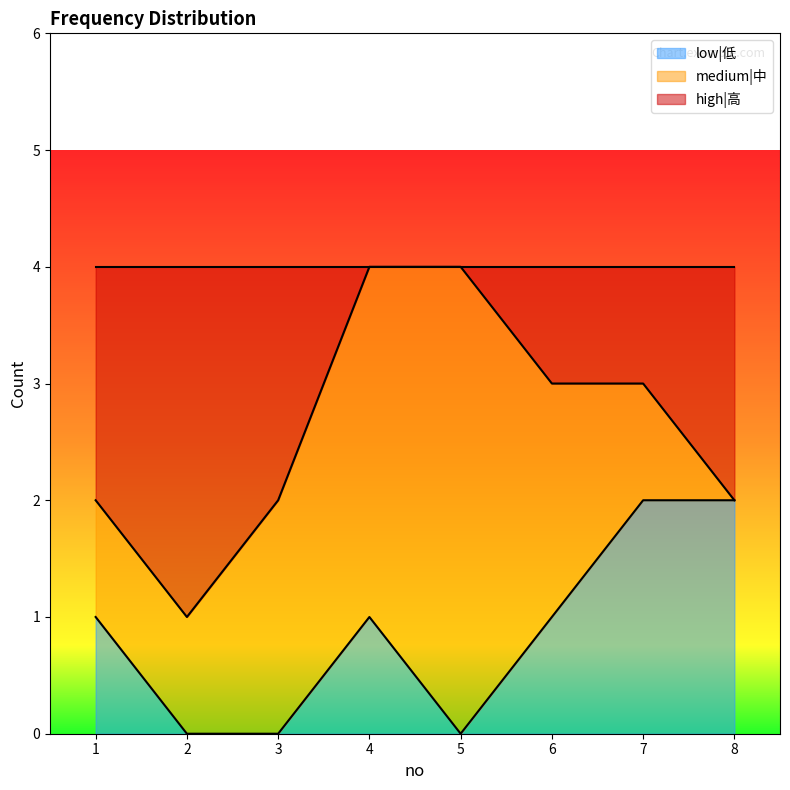

Is it true that low|低 equals 0 at 3?

True